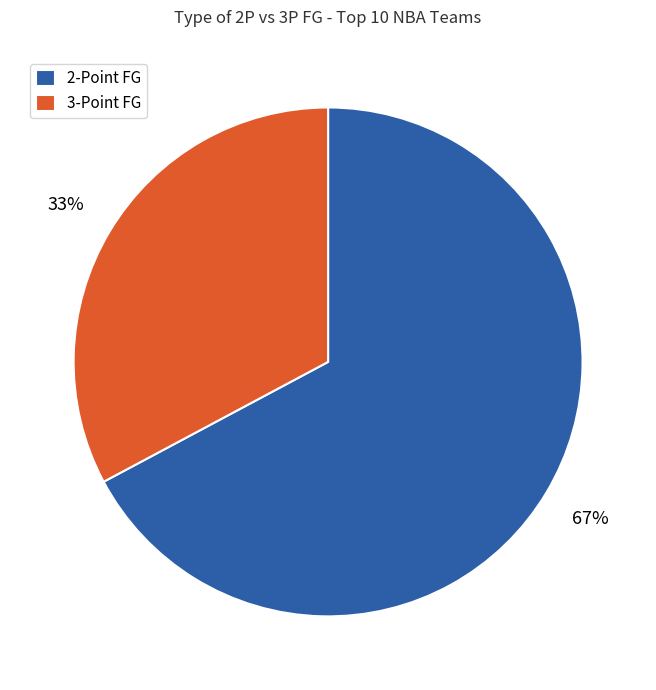

Is it true that 3-Point FG is 33% of the pie?

True